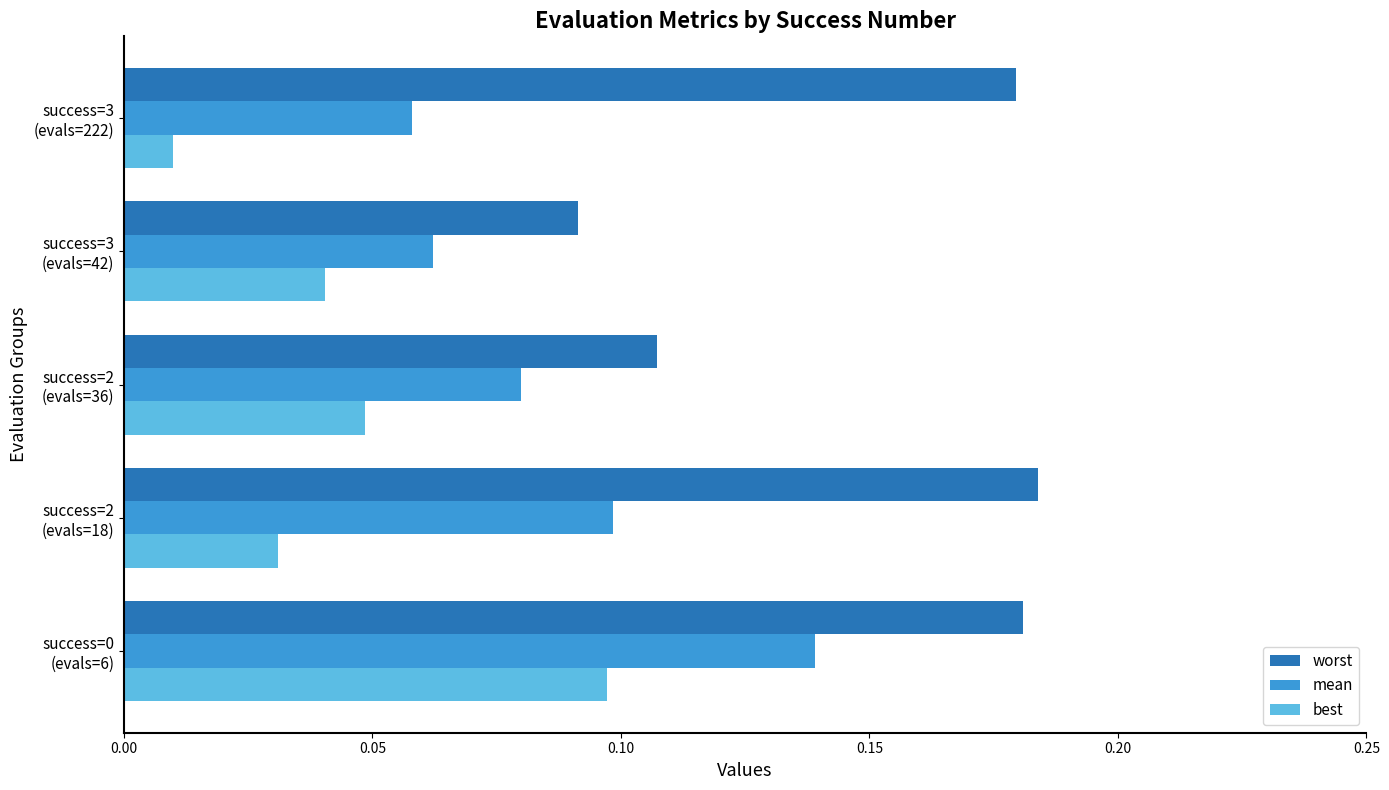

At how many categories does at least one series exceed 0?

5